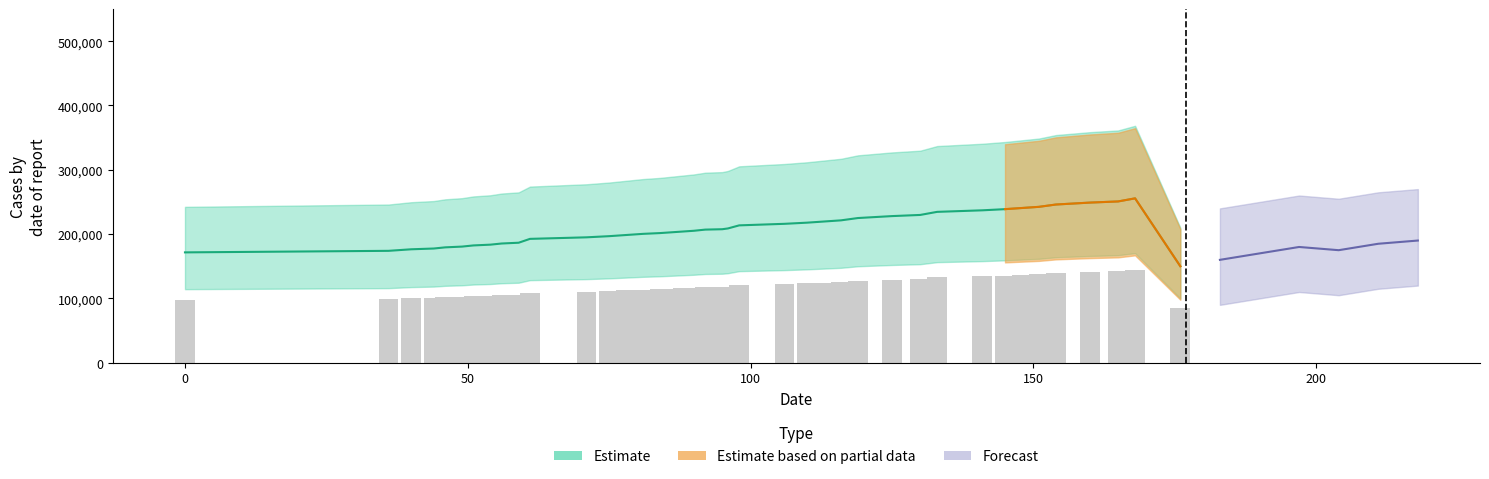

The chart shows a value of 189672 at 22. True or false?

False